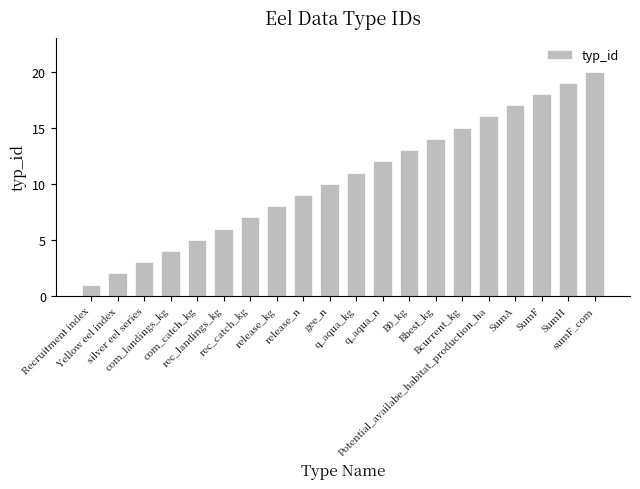

Approximately how many times larger is the value at Potential_availabe_habitat_production_ha compared to Yellow eel index?

8.0